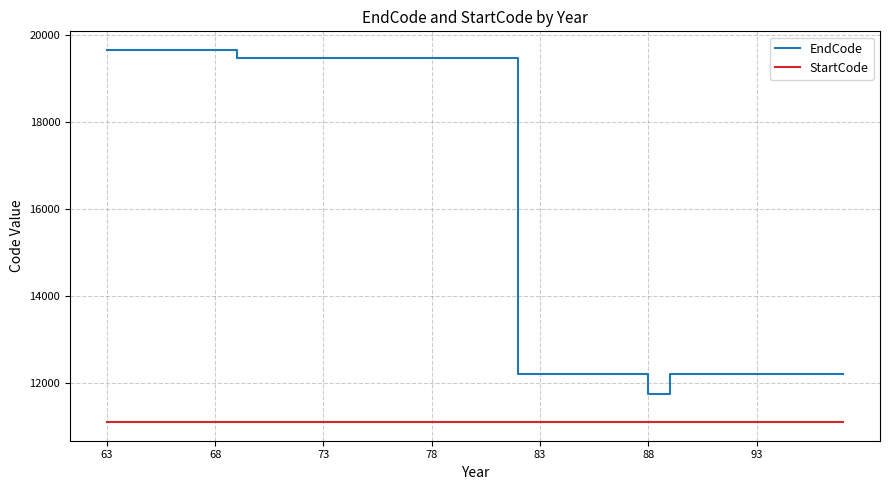

What is the difference between the maximum and minimum values in the EndCode series?

7892